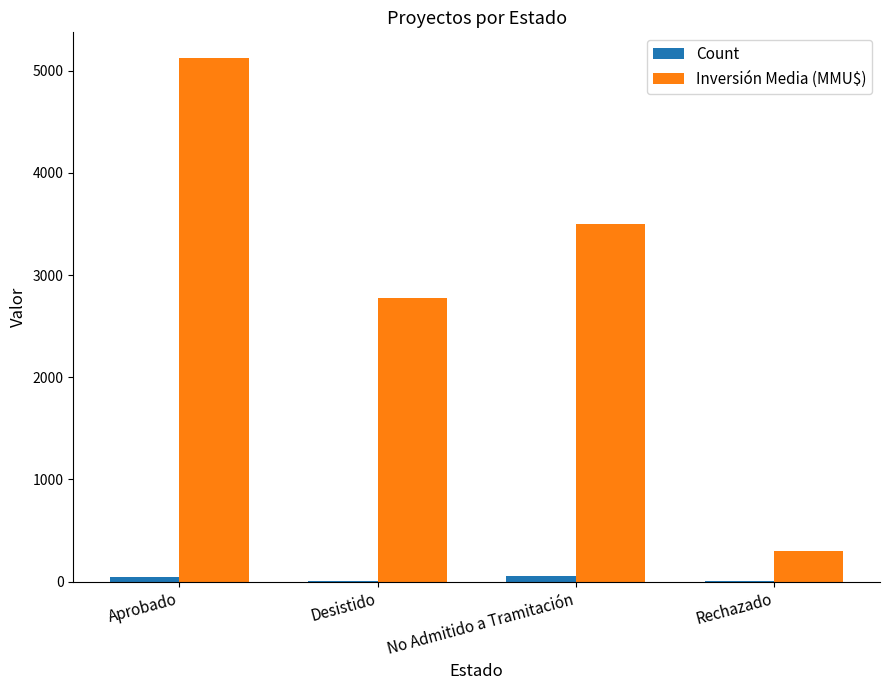

Which category has the highest value across all series?

Aprobado